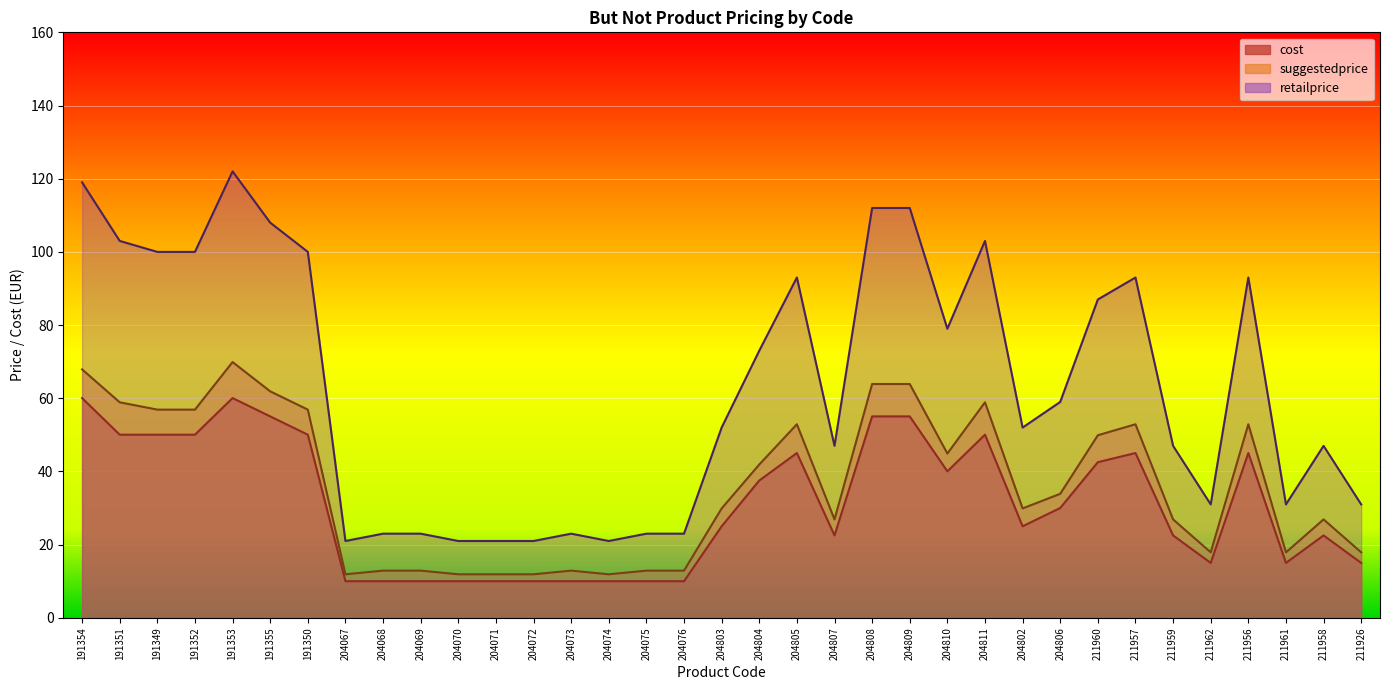

List the series in order of their overall mean, lowest first.

cost, suggestedprice, retailprice